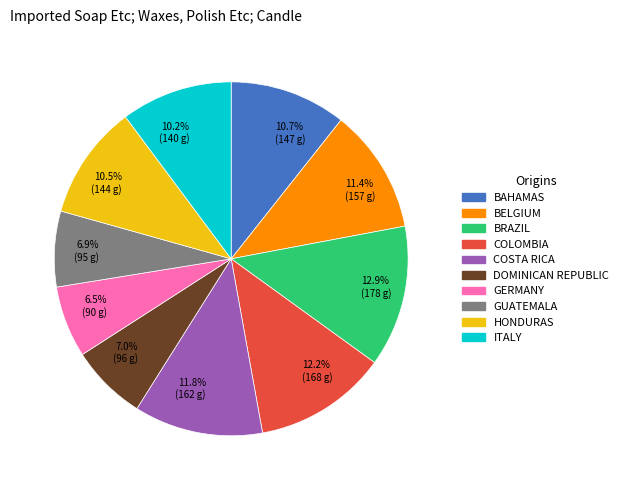

How much of the chart is everything except 10.2% (140 g)?

89.8%